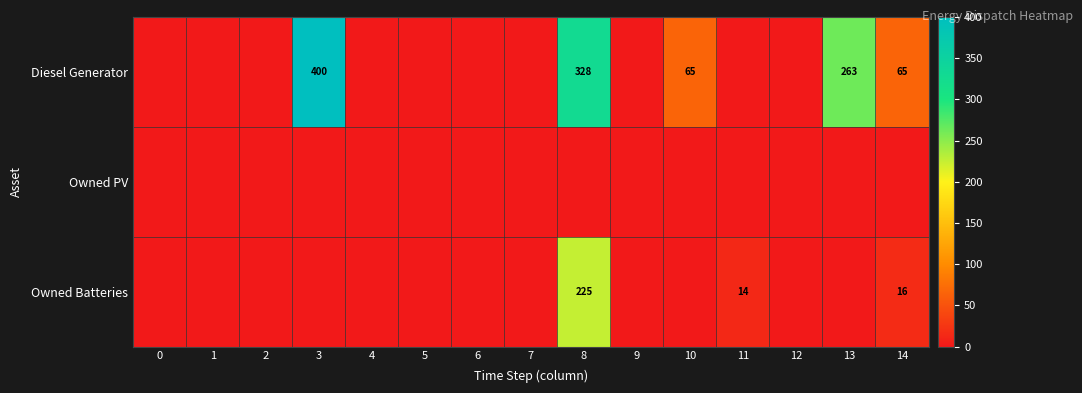

Is it true that Diesel Generator equals -212 at 7?

False